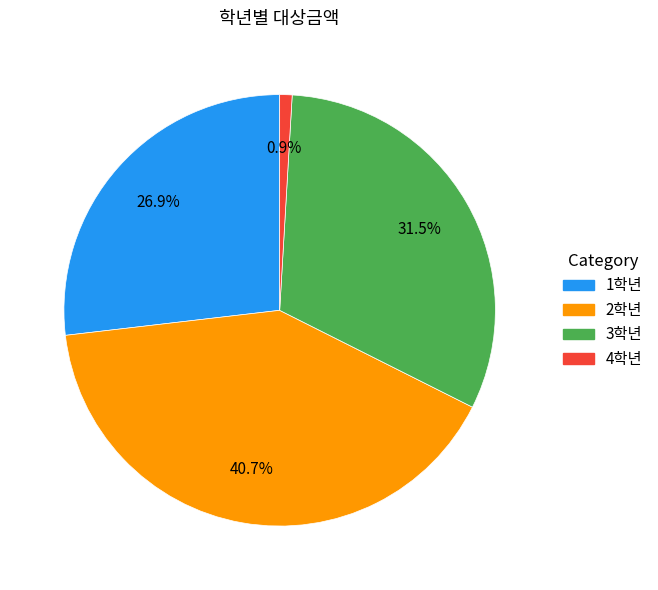

Does any single category account for the majority?

No